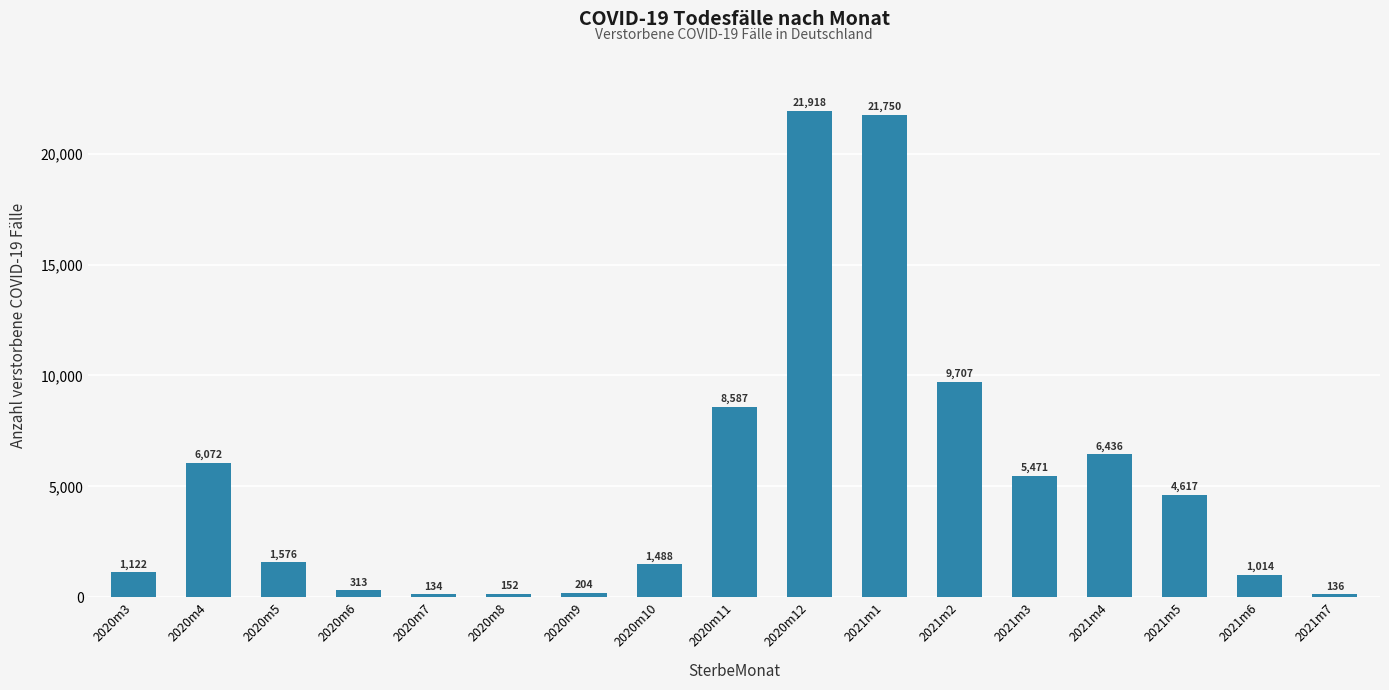

What is the difference between the maximum and minimum values?

21784